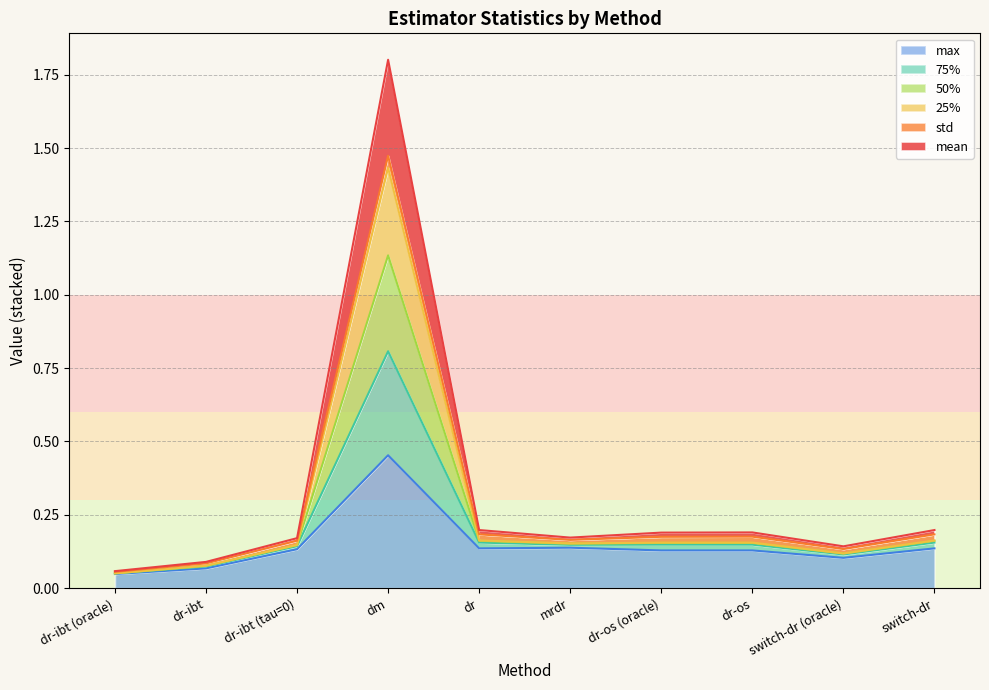

What is the value of the 25% point at the 10th from the left?

0.2